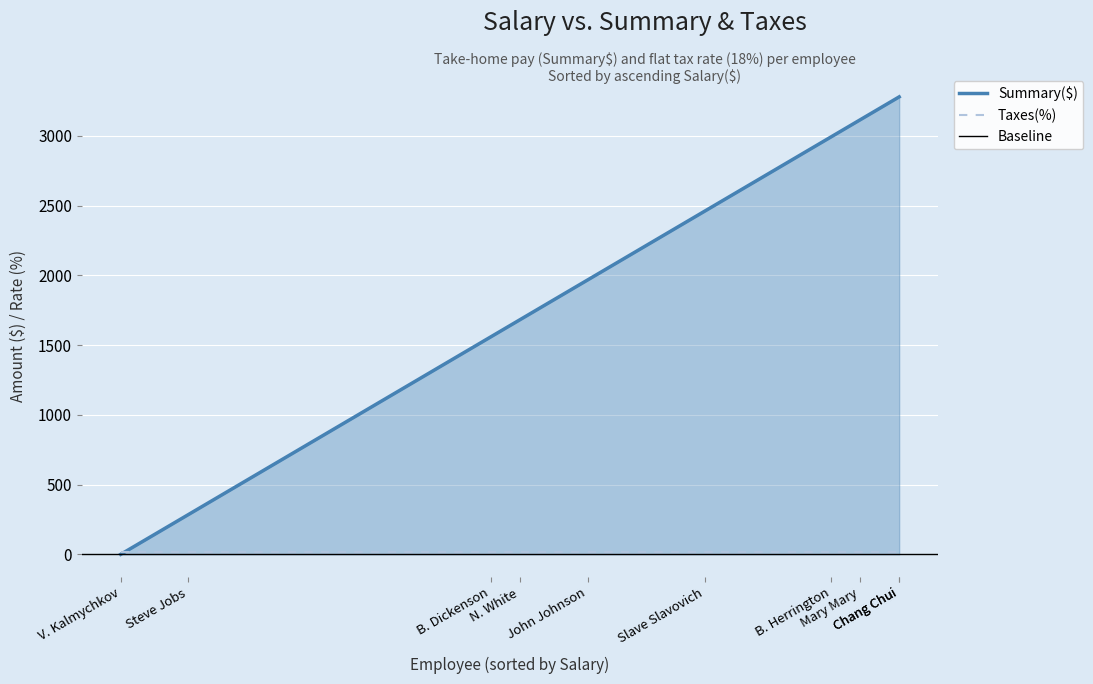

What is the label of the 6th point from the right?

John Johnson